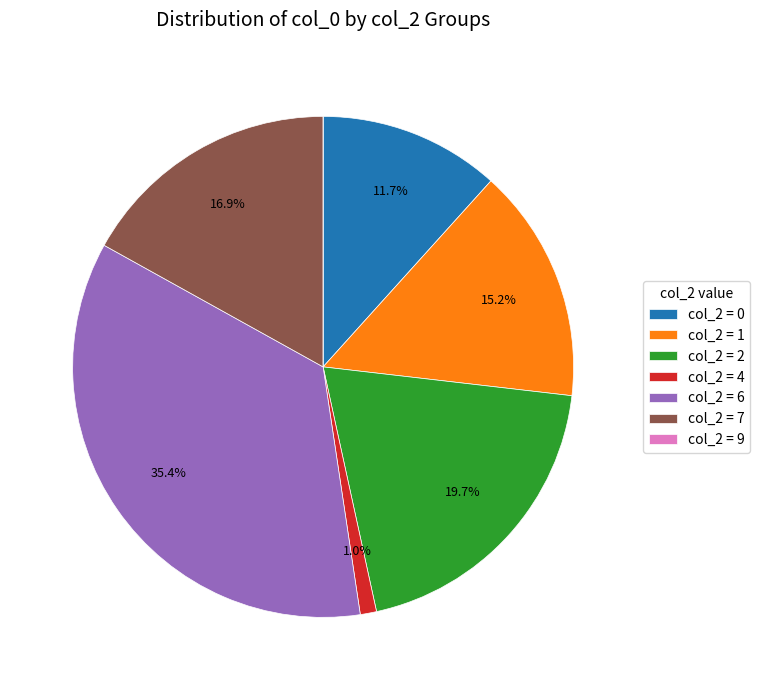

Which category has the biggest portion of the pie?

col_2 = 6